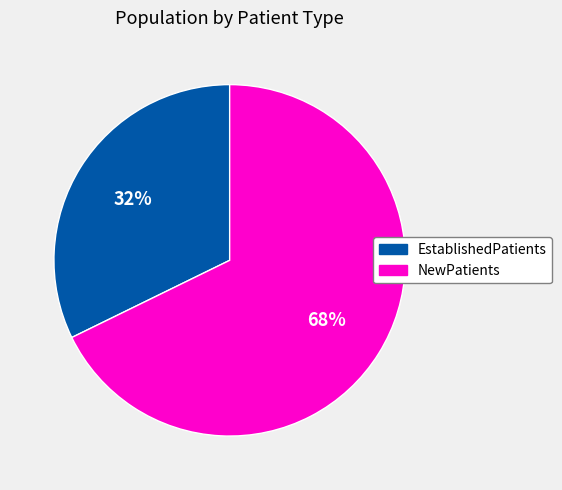

The EstablishedPatients slice represents 47% of the pie. True or false?

False